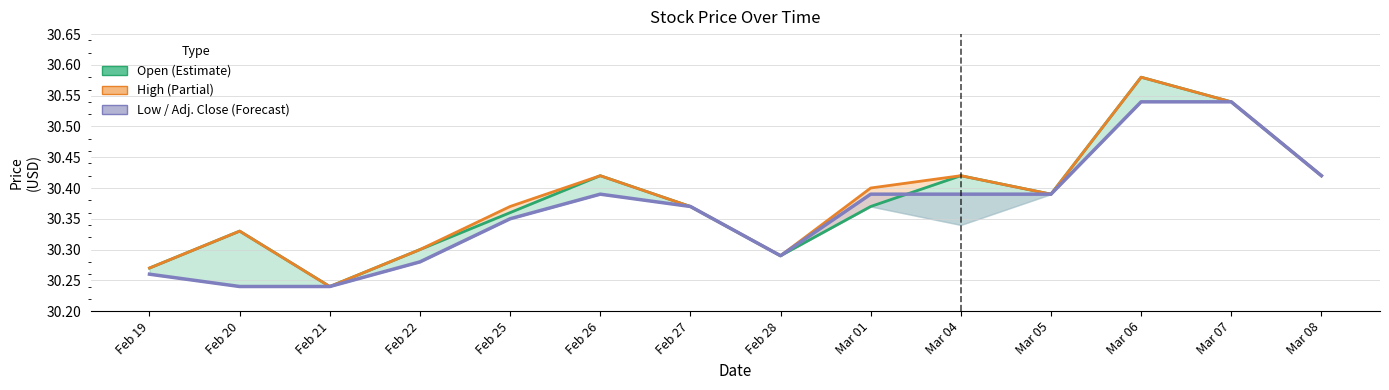

Reading left to right, what are all the values shown in this chart?

30.3	30.2	30.2	30.3	30.4	30.4	30.4	30.3	30.4	30.4	30.4	30.5	30.5	30.4